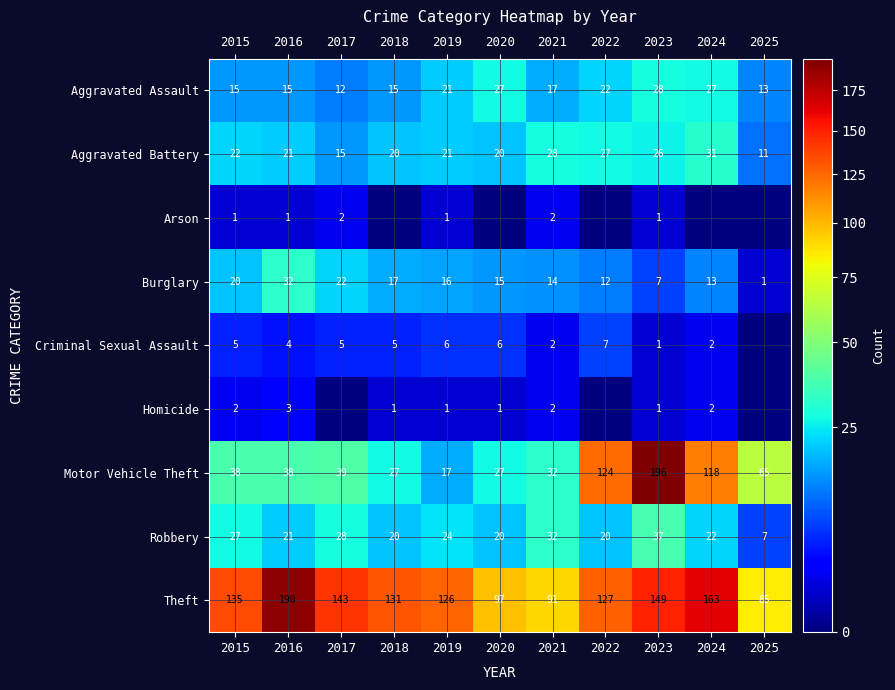

How many categories are shown in the chart?

11